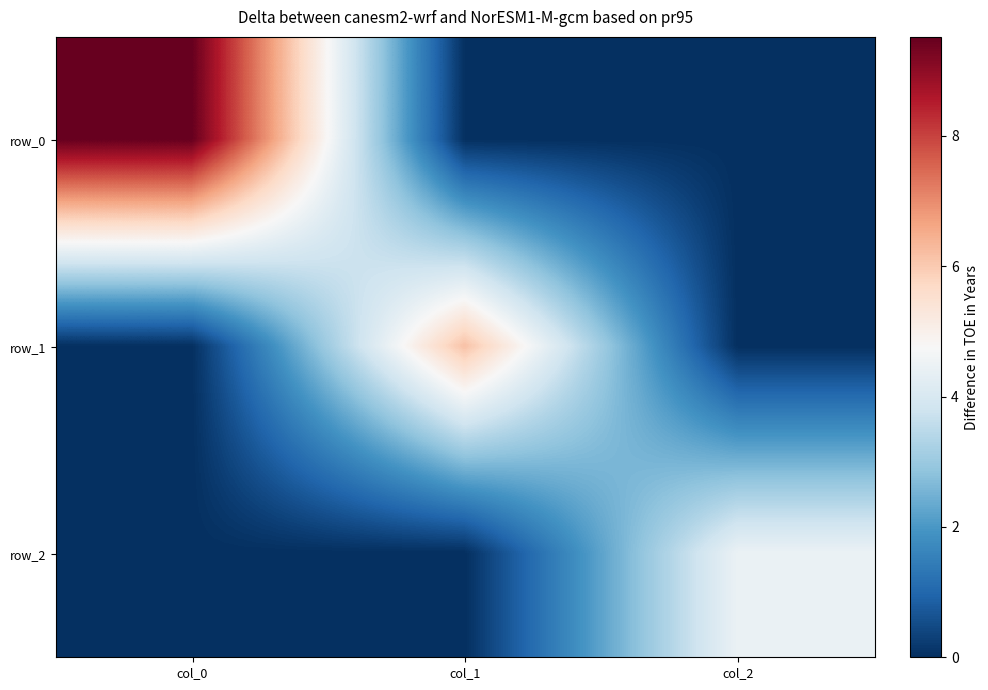

Count the row_2 values in the range 0 to 4.

2